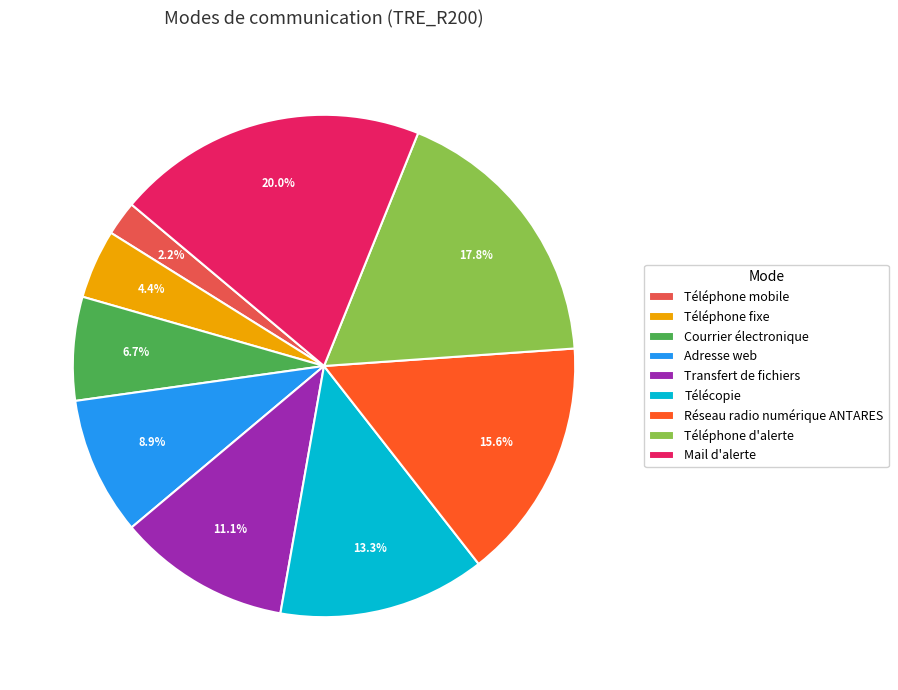

Count the number of slices in the pie.

9